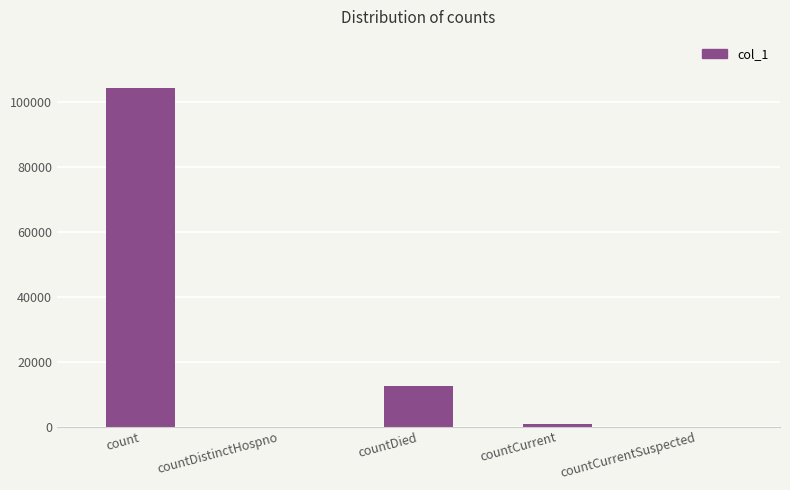

What is the sum of all values?

117712